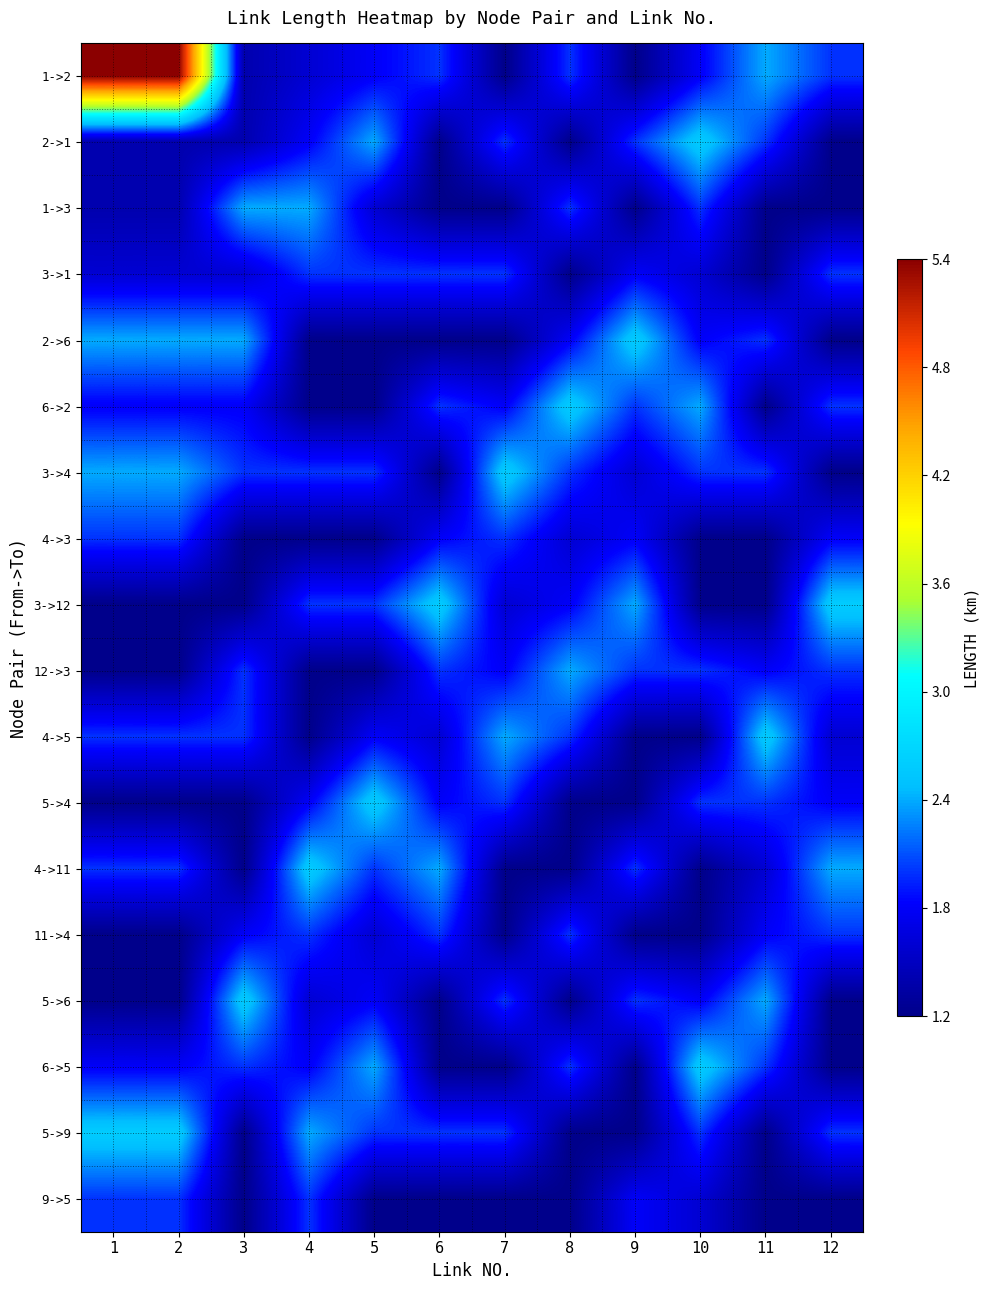

What is the difference between the highest and lowest values at 6?

1.4